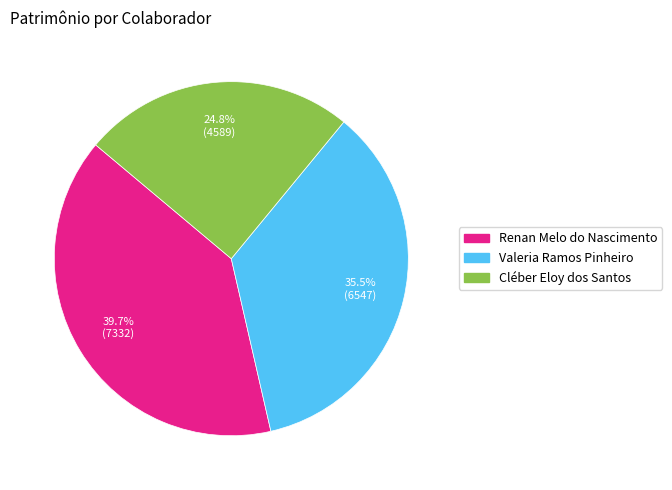

How many segments does this pie chart have?

3